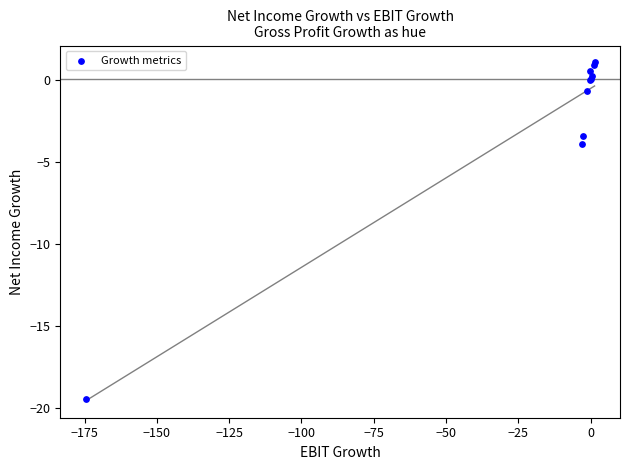

What Y value in the scatter plot is closest to -9?

-3.9